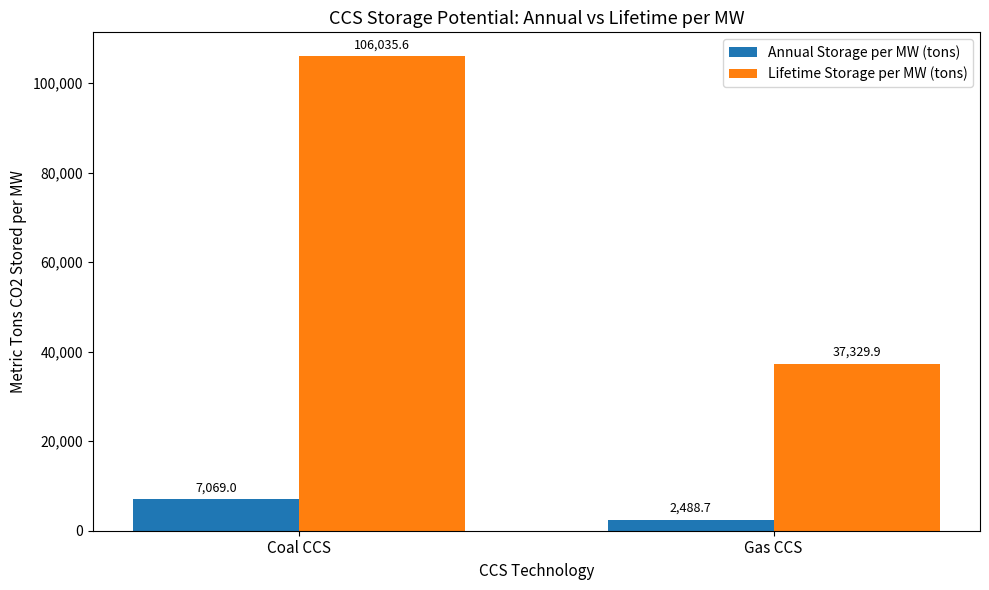

At which label does Lifetime Storage per MW (tons) reach its minimum?

Gas CCS